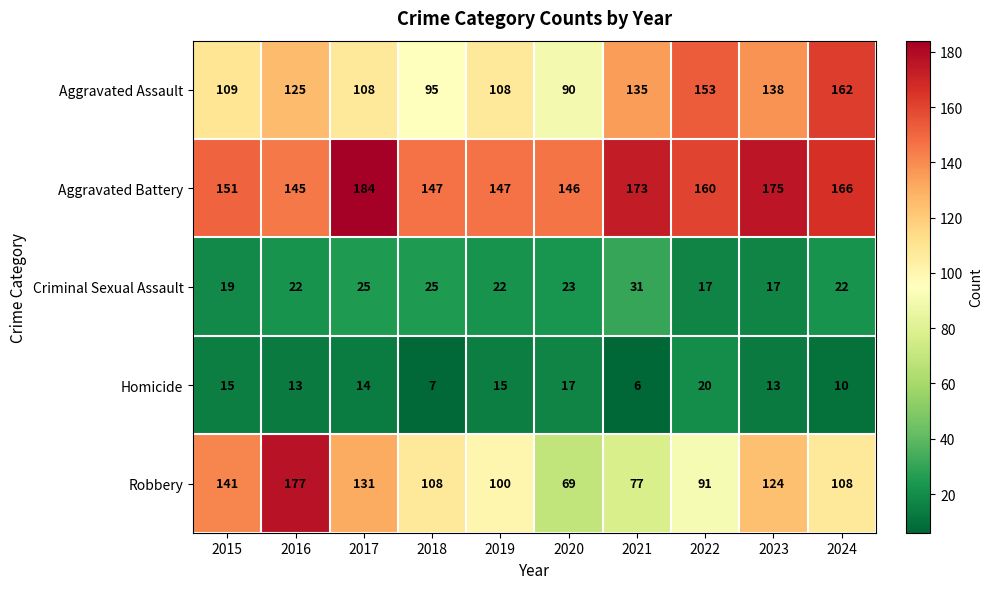

What is the difference between the second highest and second lowest values in the Robbery series?

64